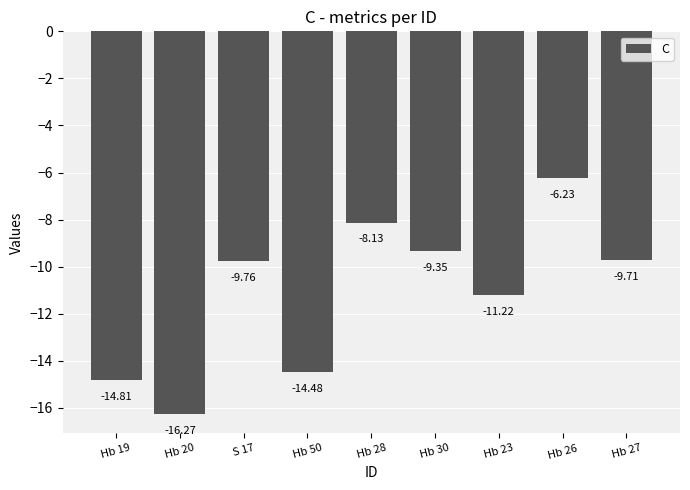

The value at Hb 23 is -11.2. True or false?

True